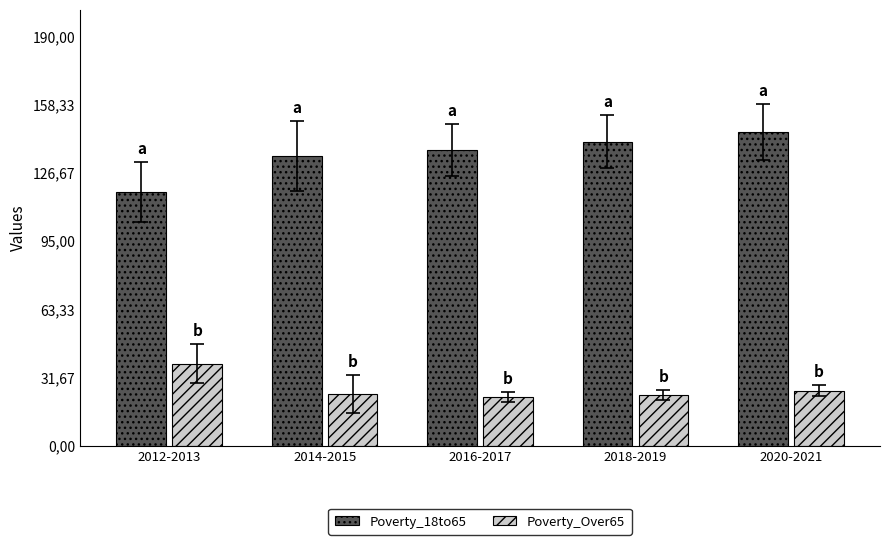

What is the label of the 4th bar from the left?

2018-2019